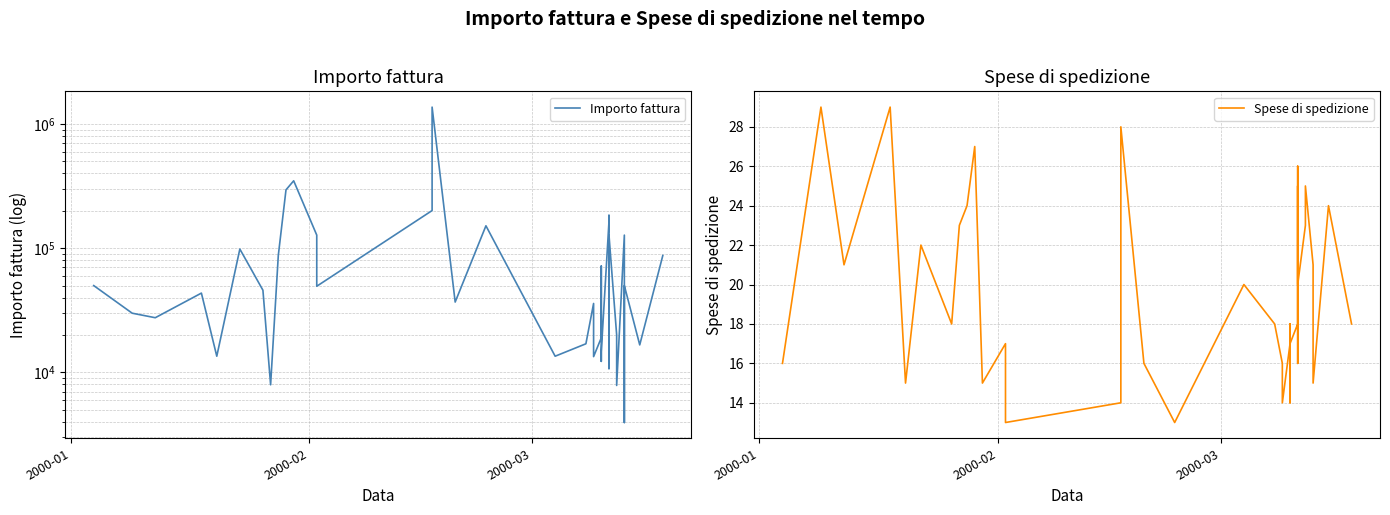

How many series are shown in this chart?

2